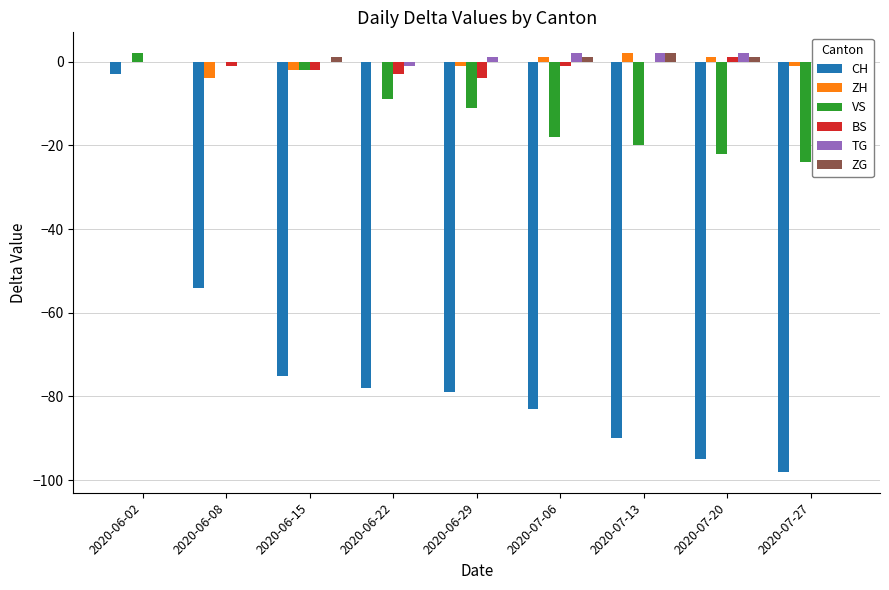

The value of ZG at 2020-07-06 is 1. True or false?

True